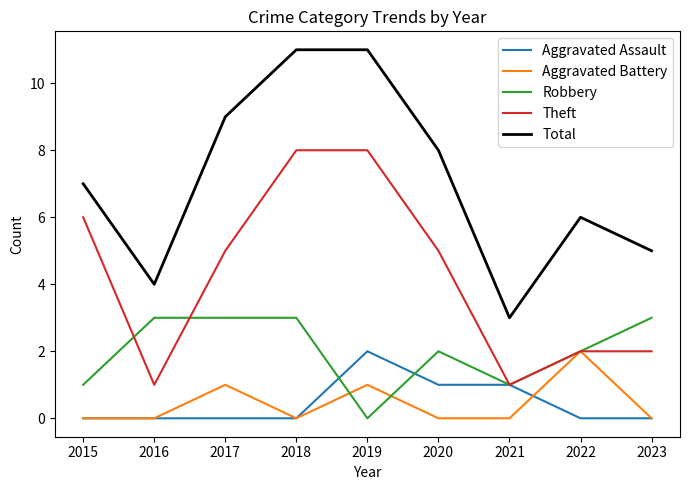

What is the total value across all series at 2018?

22